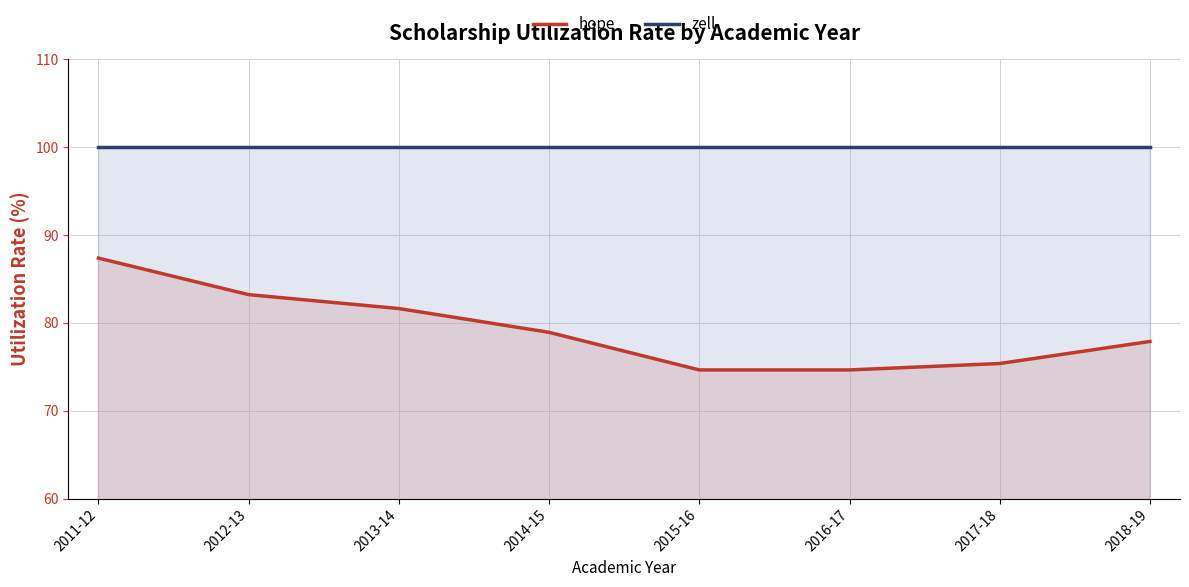

Where does the hope series first go above 78?

2011-12